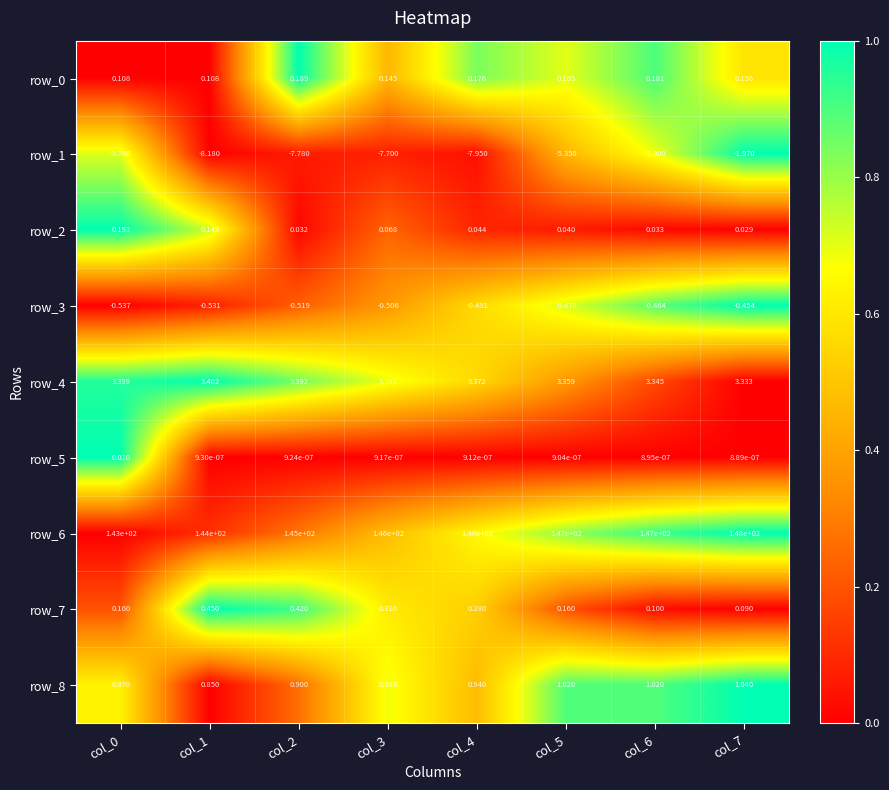

Is the value of row_4 at col_4 greater than the value of row_1 at col_2?

Yes